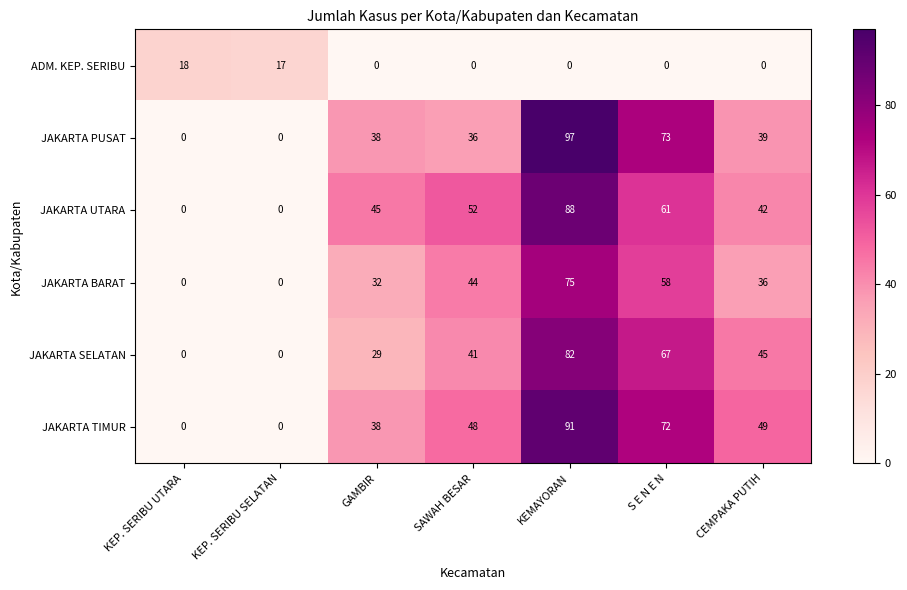

What is the sum of the JAKARTA SELATAN values at KEP. SERIBU UTARA and SAWAH BESAR?

41